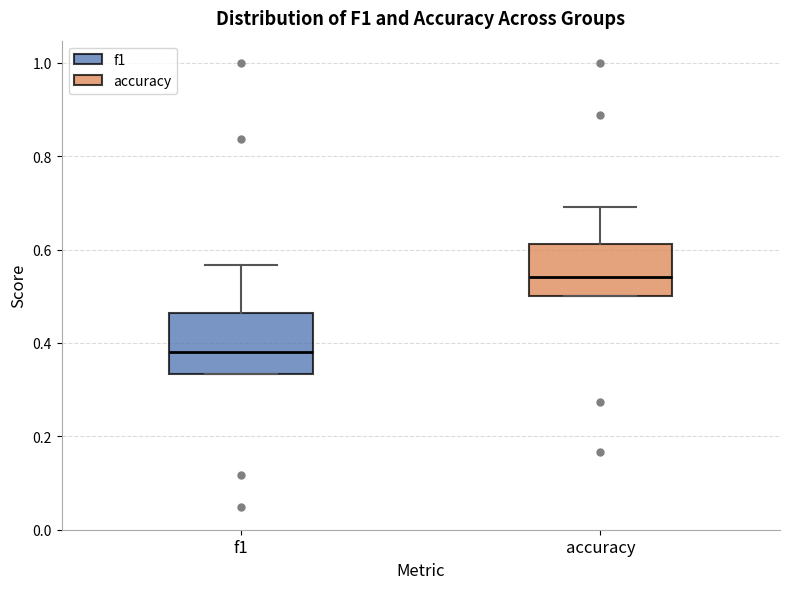

Reading left to right, read every box against the y-axis: the position of its median line, the range the box covers, and the ends of its whiskers. The values are not printed on the chart, so give them approximately, as read against the axis.

f1: median 0.38, box 0.34 to 0.46, whiskers 0.34 to 0.56
accuracy: median 0.54, box 0.50 to 0.62, whiskers 0.50 to 0.70